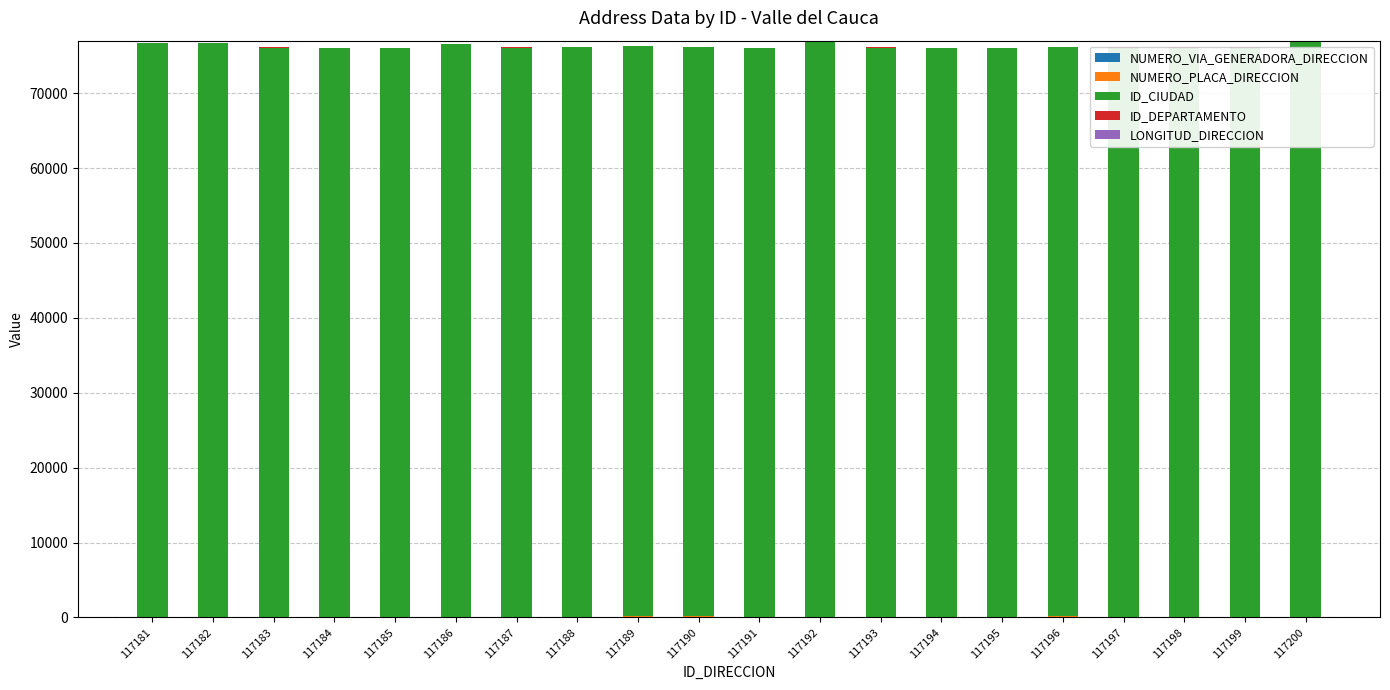

Which series changed the most between 117186 and 117199?

ID_CIUDAD